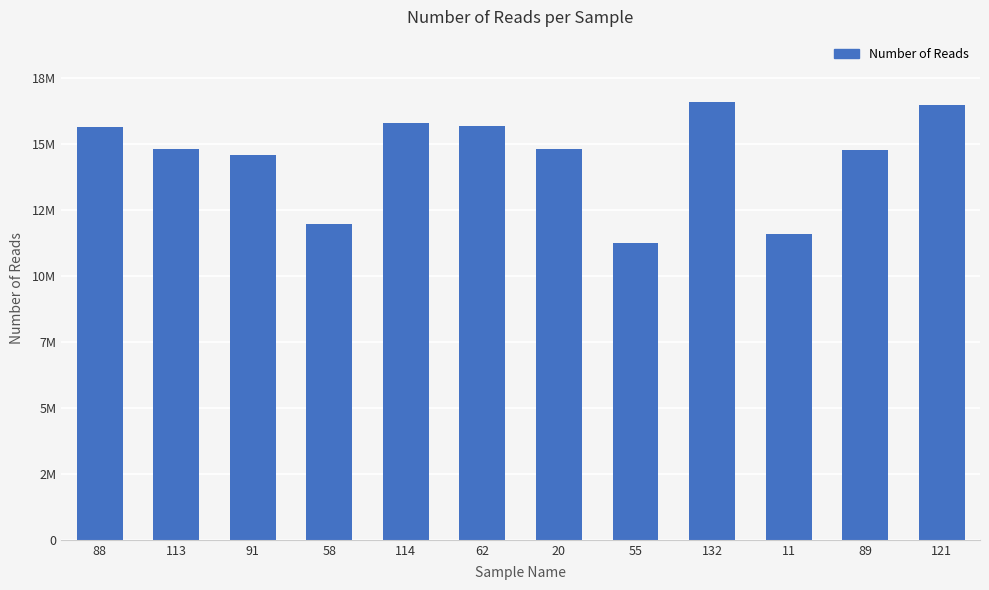

Reading right to left, what are all the values shown in this chart?

16951141	15220941	11931391	17055459	11576422	15240080	16122220	16257561	12327846	15007685	15259073	16103836